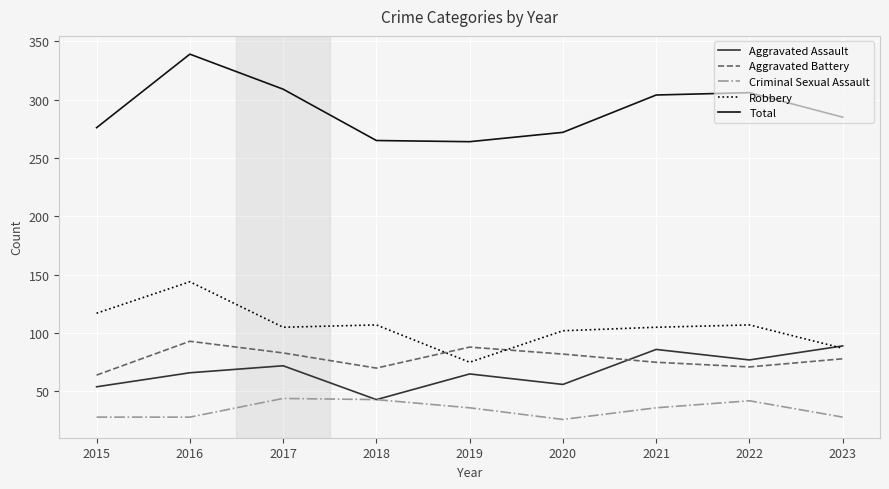

Which series changed the most between 2016 and 2021?

Robbery